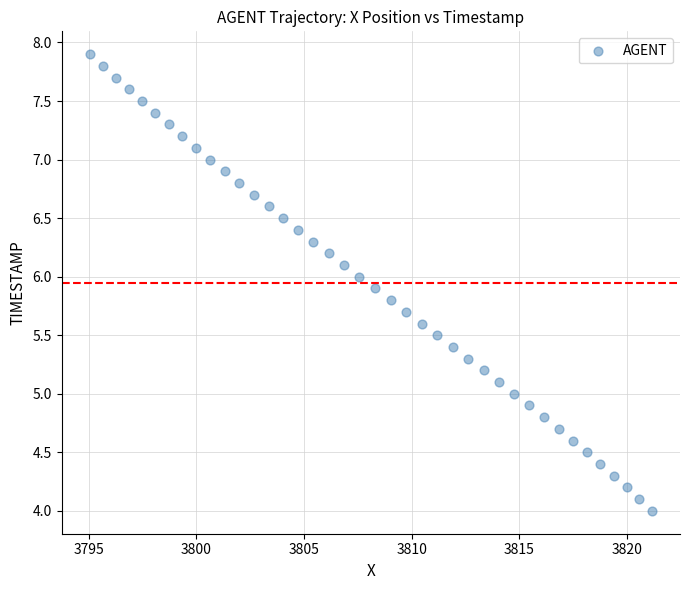

What is the range of X values (max minus min)?

26.1